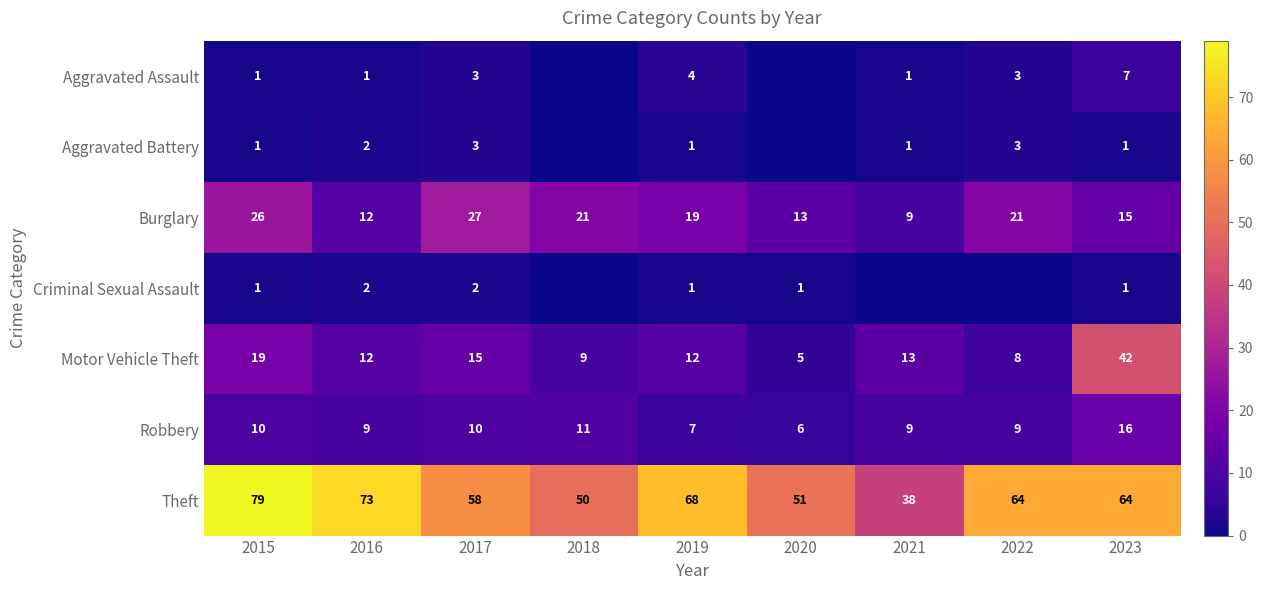

At 2023, list the series in order from smallest to largest.

Aggravated Battery, Criminal Sexual Assault, Aggravated Assault, Burglary, Robbery, Motor Vehicle Theft, Theft